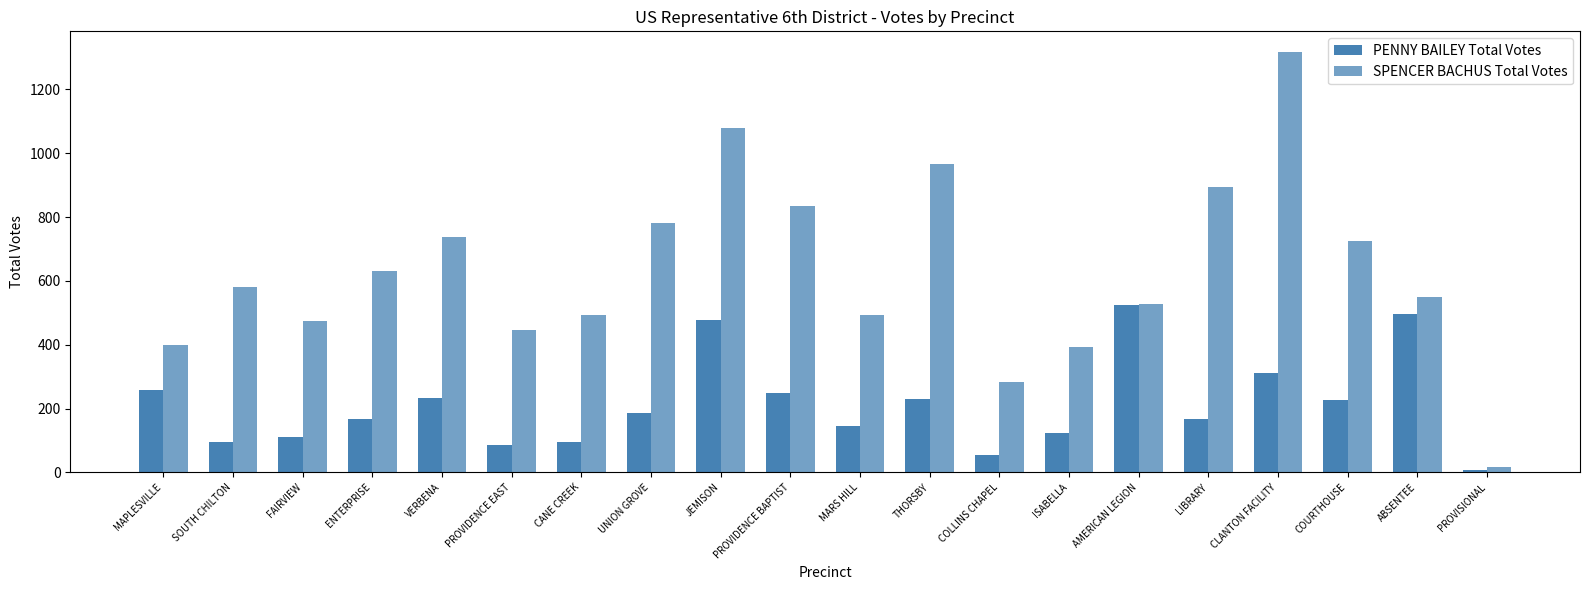

Are the bars horizontal?

No